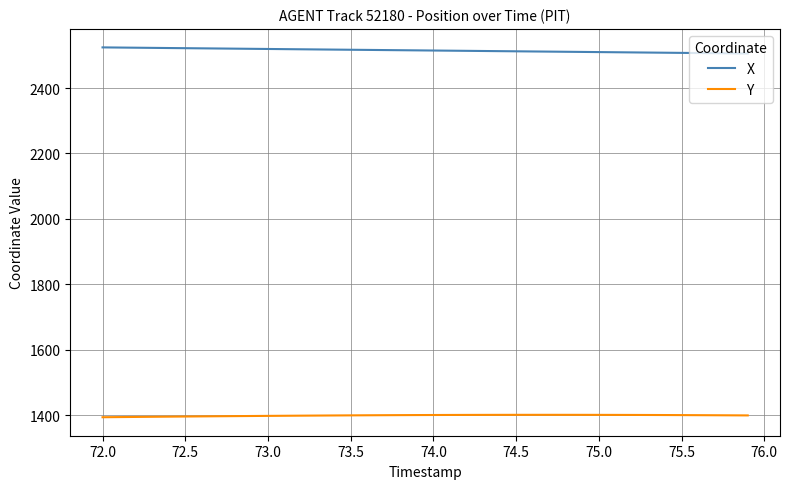

List the series in order of their overall mean, highest first.

X, Y